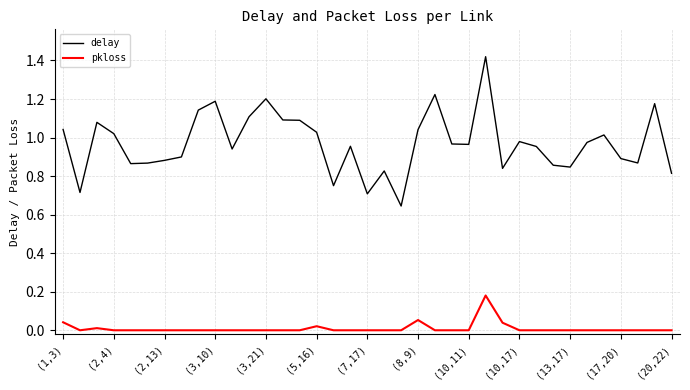

At how many categories does at least one series exceed 0?

37